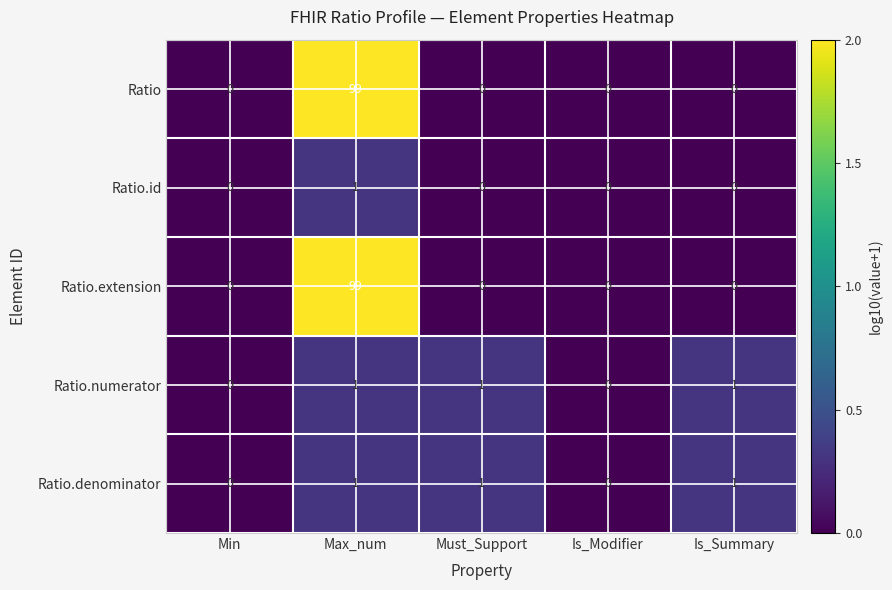

The Ratio.id series shows 1 at Max_num. True or false?

True